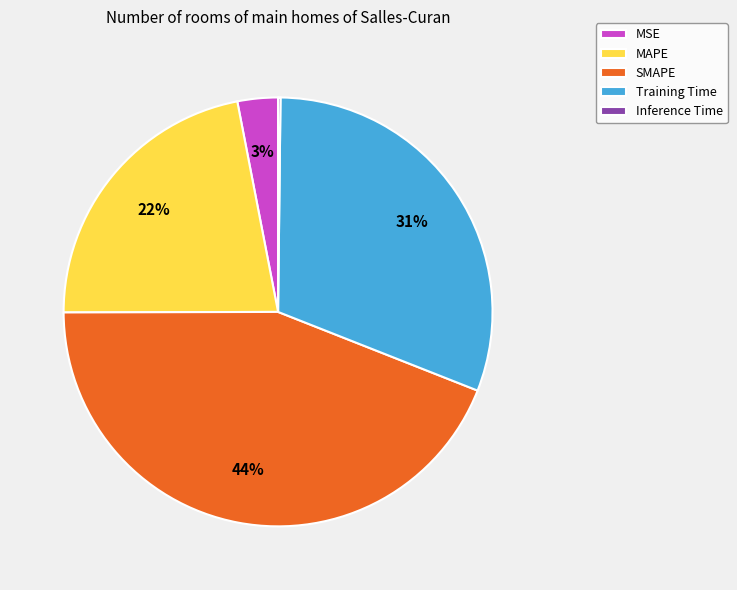

Combined, do MAPE and MSE account for over 50%?

No